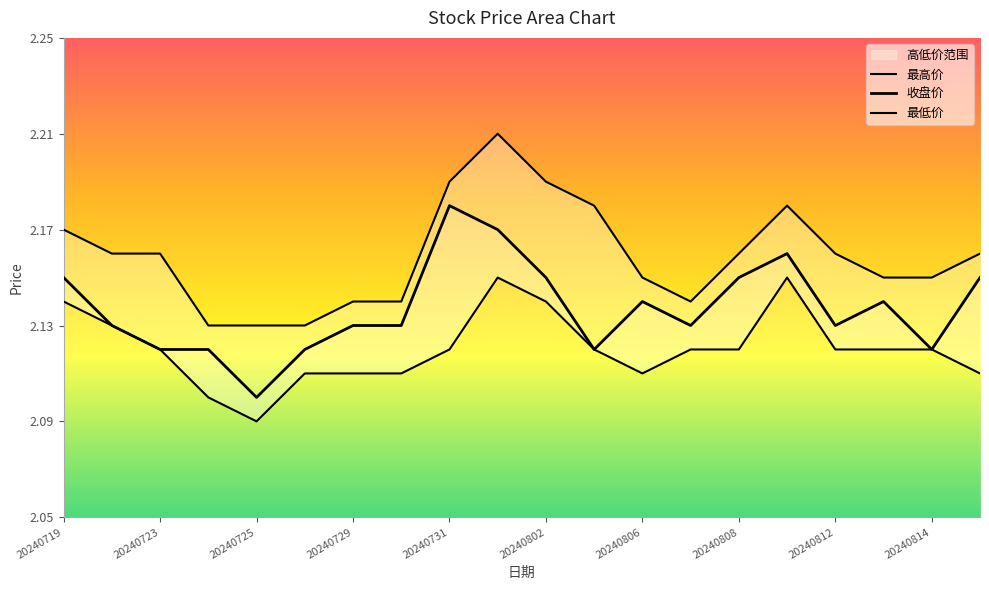

What is the value of the 最低价 point at the 11th from the left?

2.1